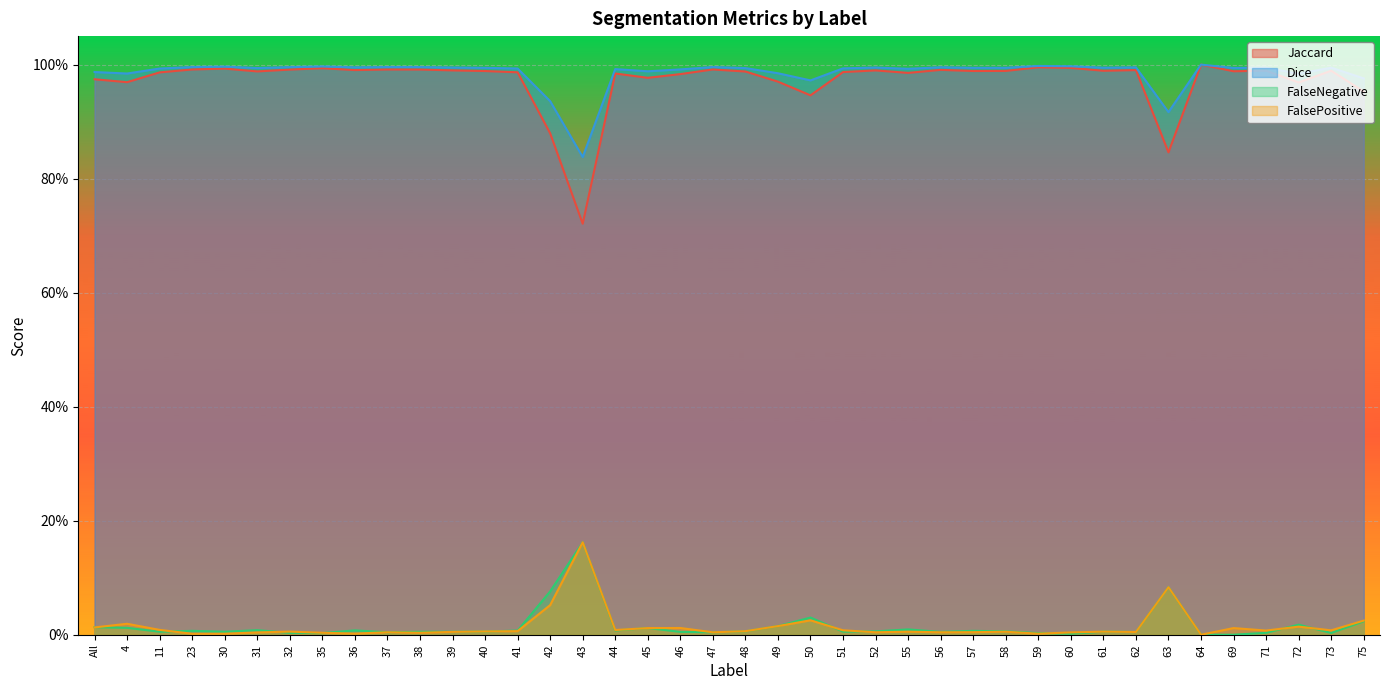

True or false: Jaccard and FalsePositive intersect in this chart.

False